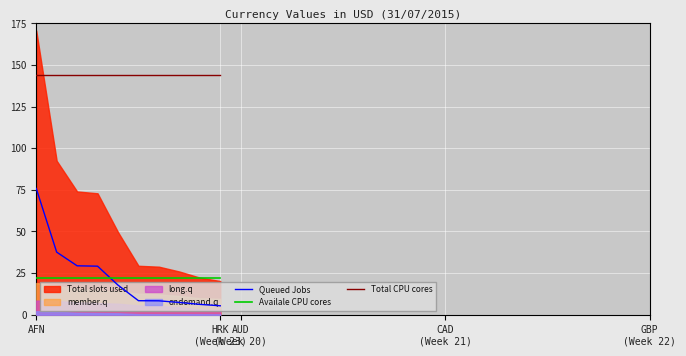

The value of Queued Jobs at 8 is 2.9. True or false?

False